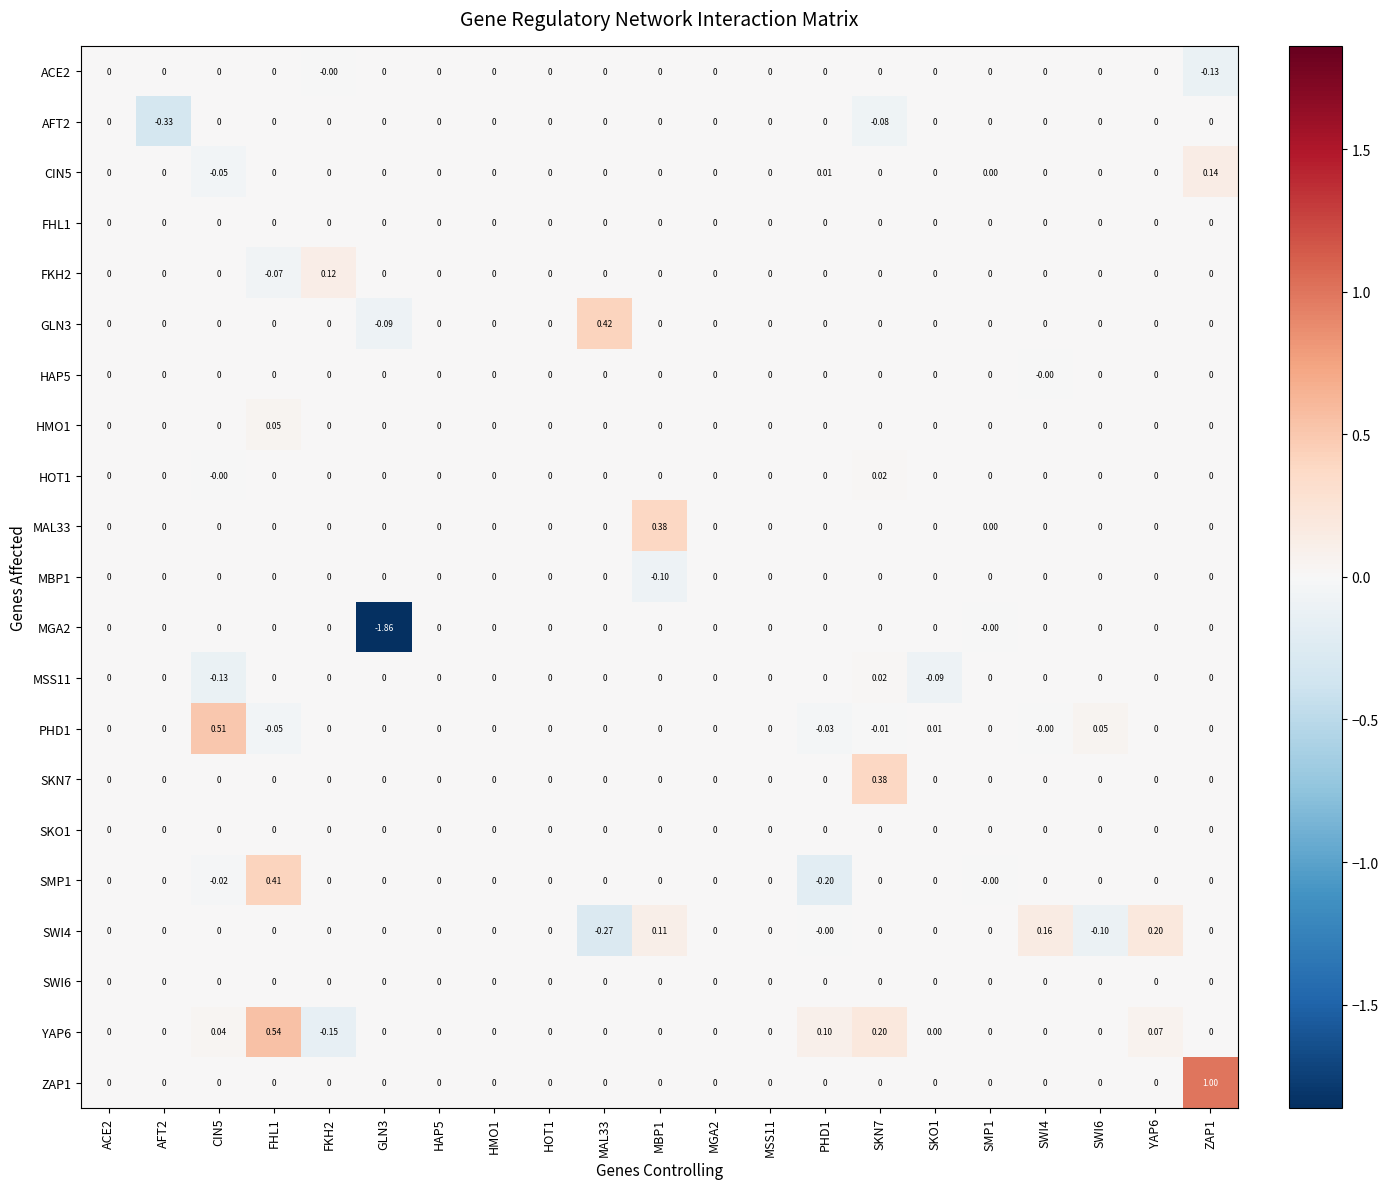

Is the value of GLN3 at MAL33 greater than the value of SMP1 at HAP5?

Yes